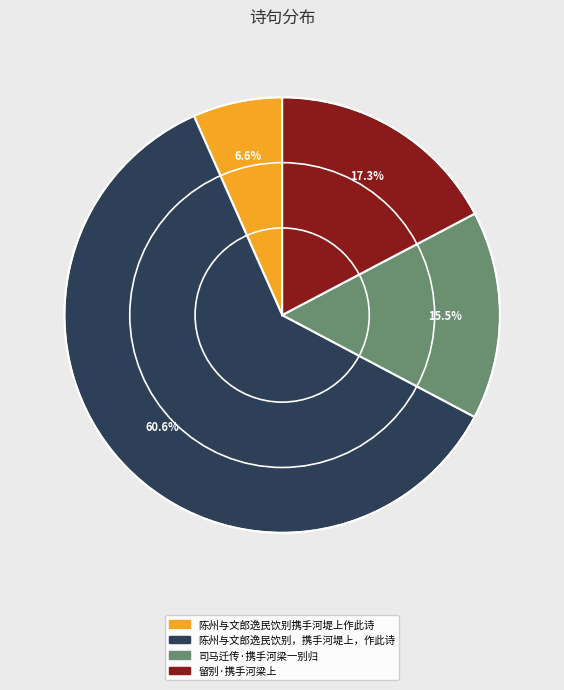

Is there a majority slice in this chart?

Yes